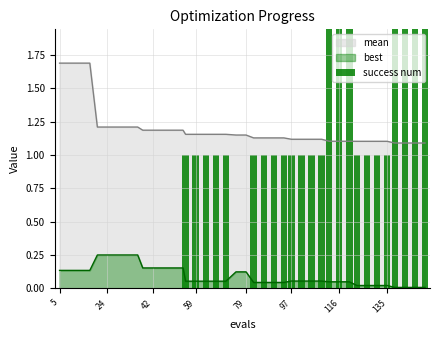

What is the sum of all values?

31